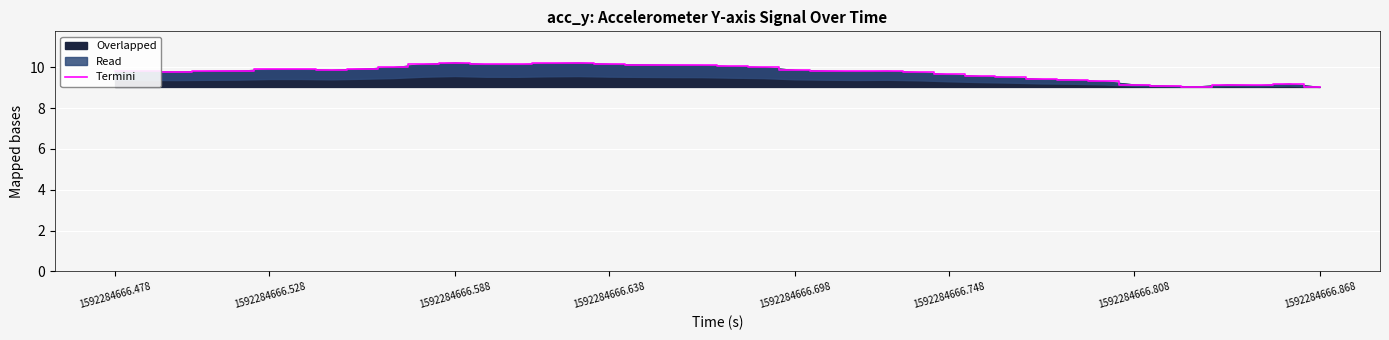

What is the change in value from 24 to 37?

-0.7